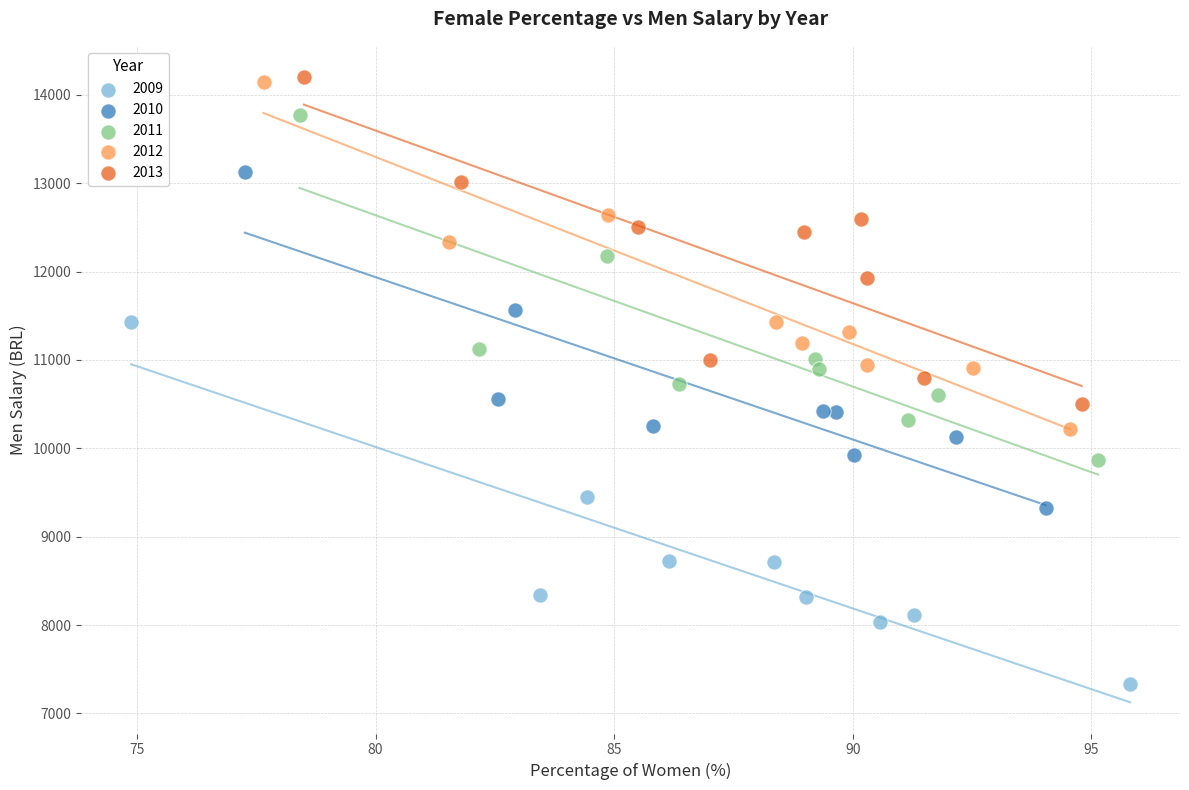

Which series has the widest spread of Y values?

2009